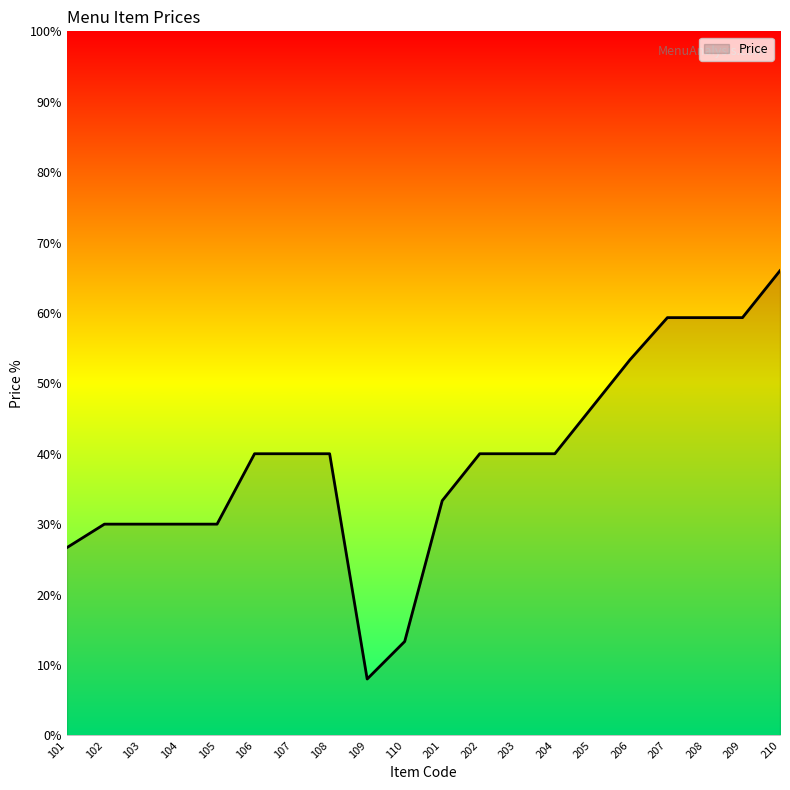

The chart shows a value of 19.1 at 107. True or false?

False